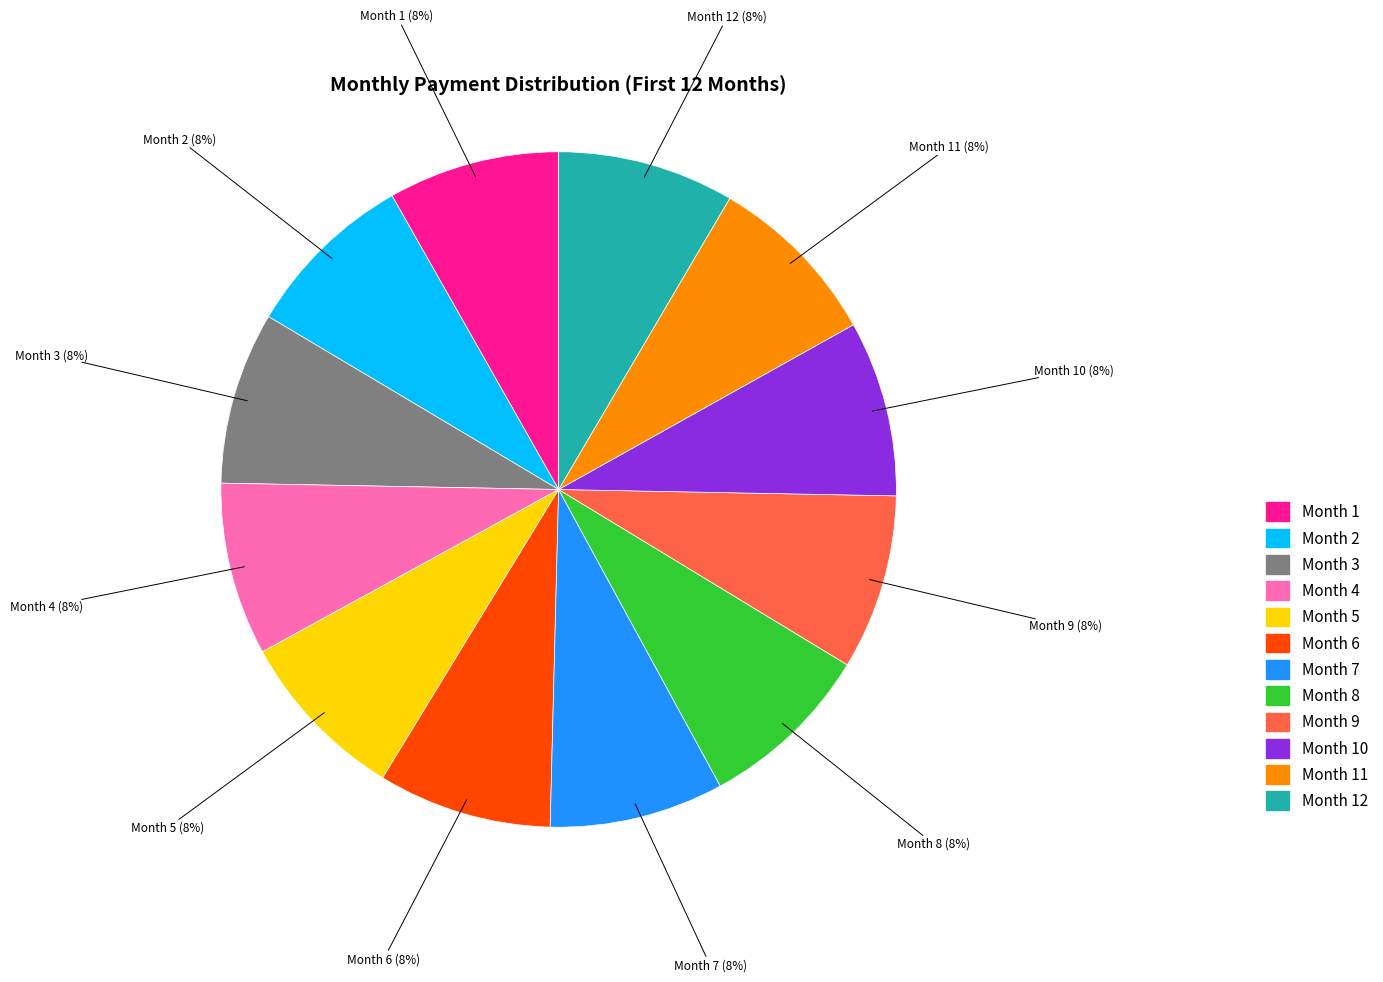

Does any single category account for the majority?

No